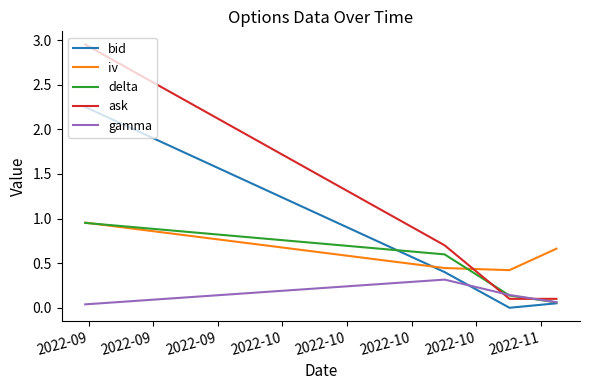

Which series has the largest total across all categories?

ask